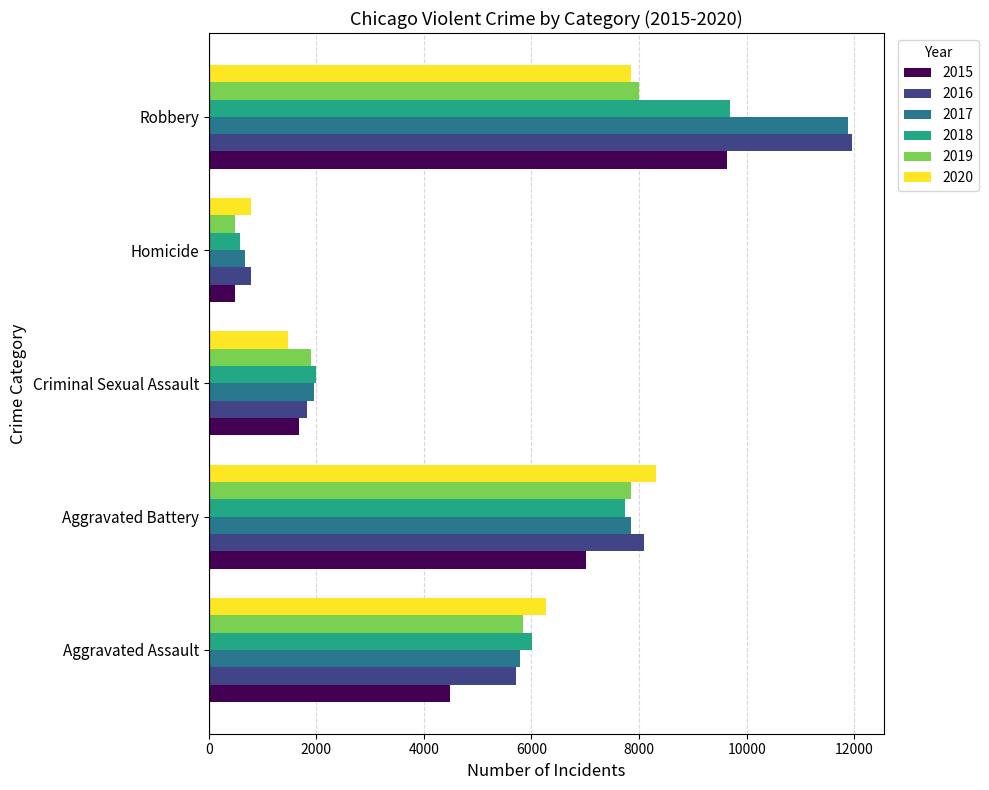

What is the difference between the highest and lowest values at Criminal Sexual Assault?

533